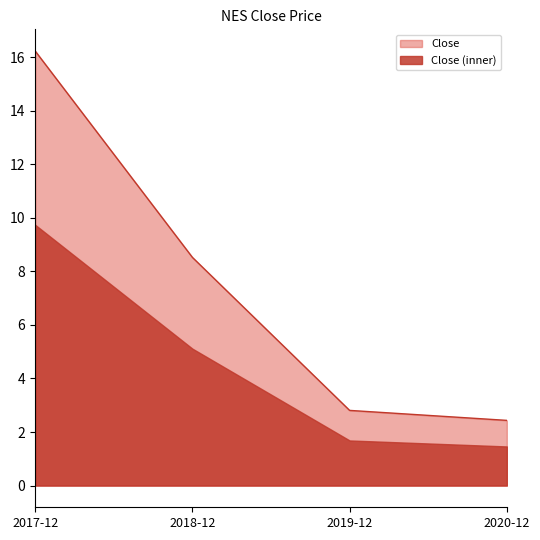

How many data points are less than 8?

2